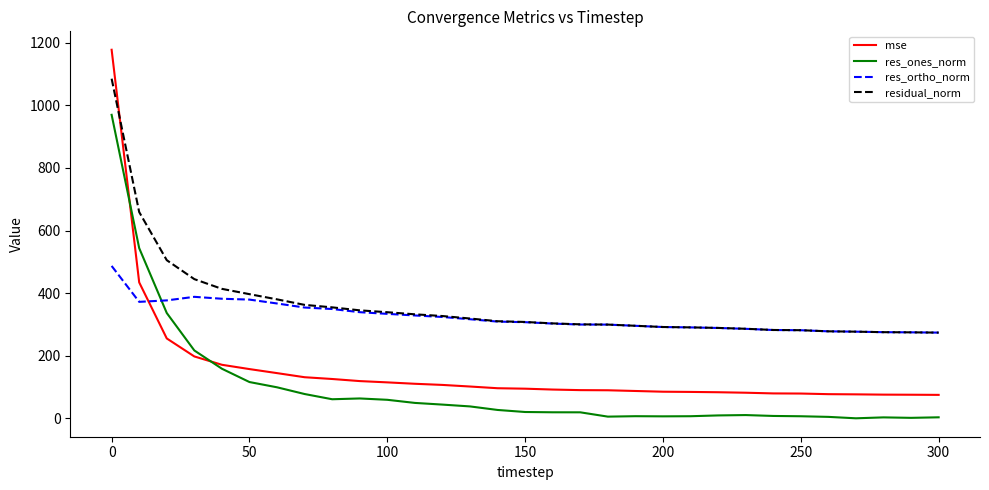

What is the maximum value shown in the chart?

1177.6